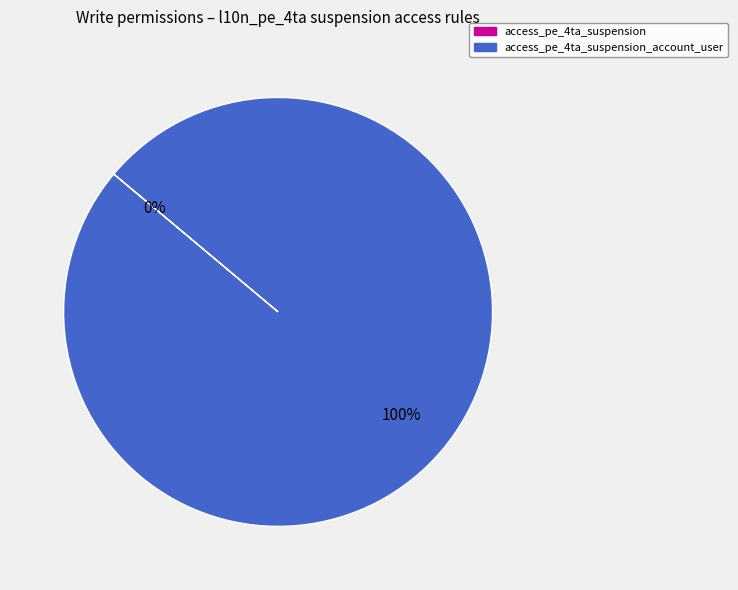

Does access_pe_4ta_suspension represent more than half of the total?

No